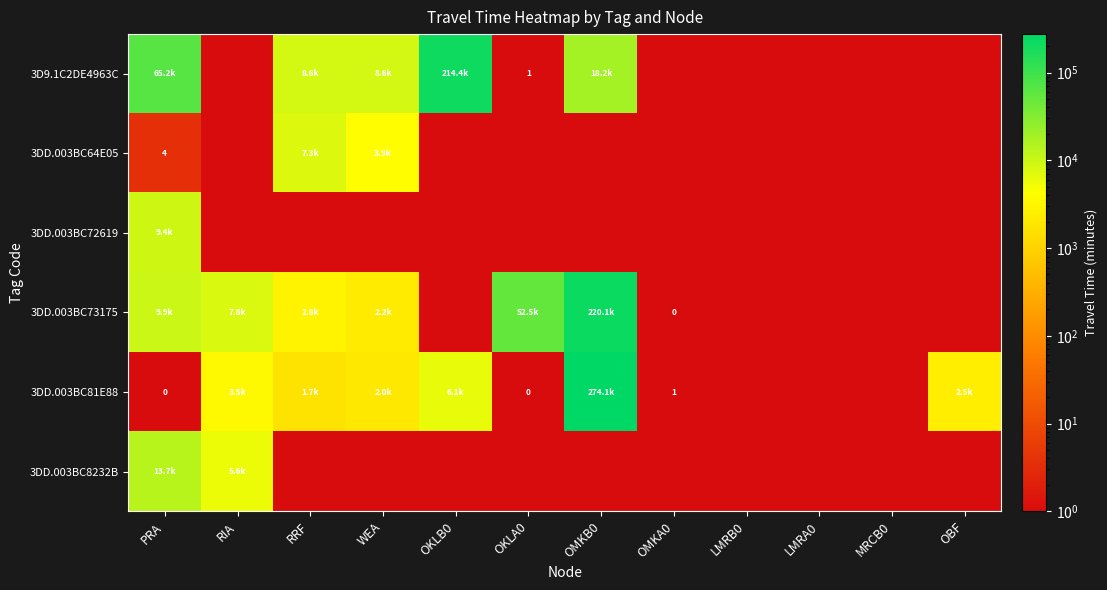

Is the value of 3DD.003BC64E05 at RIA greater than the value of 3DD.003BC72619 at RIA?

No